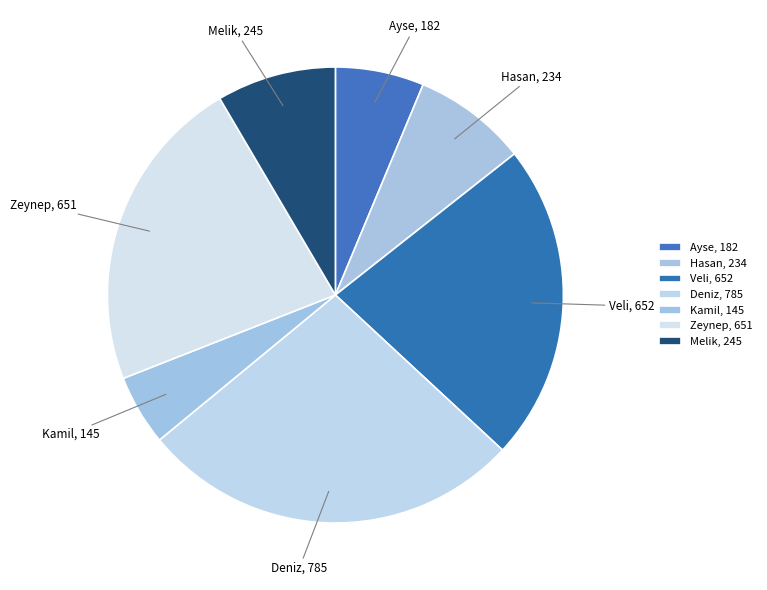

How many slices are in this pie chart?

7